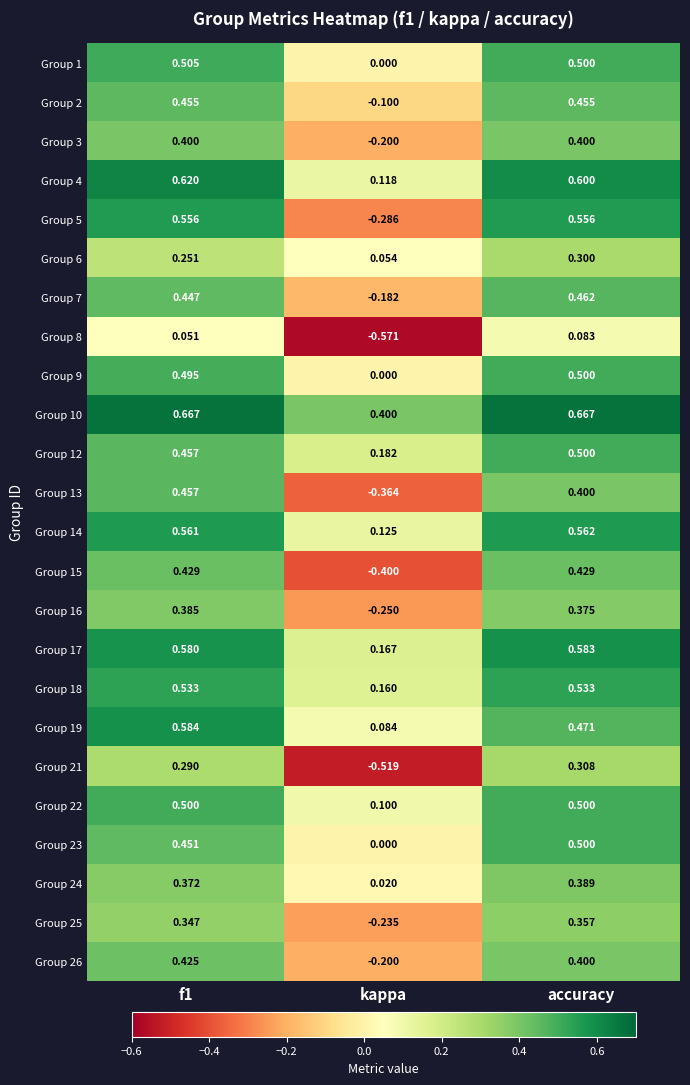

At which category does the chart reach its minimum across all series?

kappa